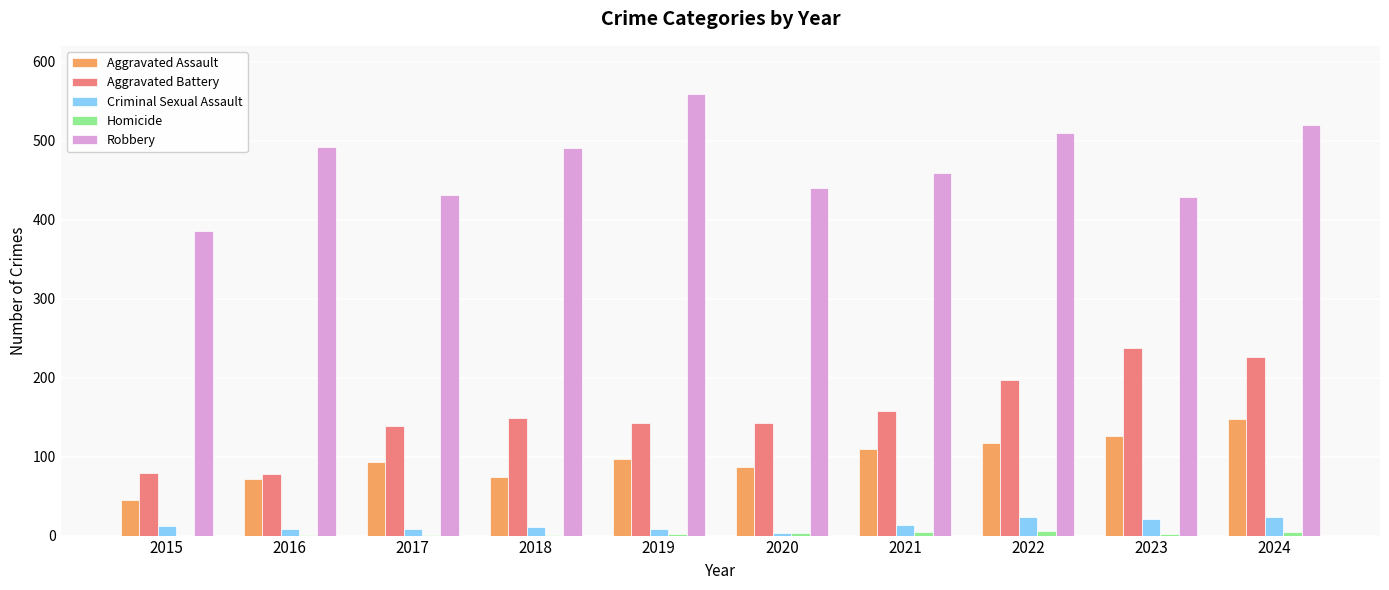

Is the value of Aggravated Assault at 2015 greater than the value of Robbery at 2020?

No